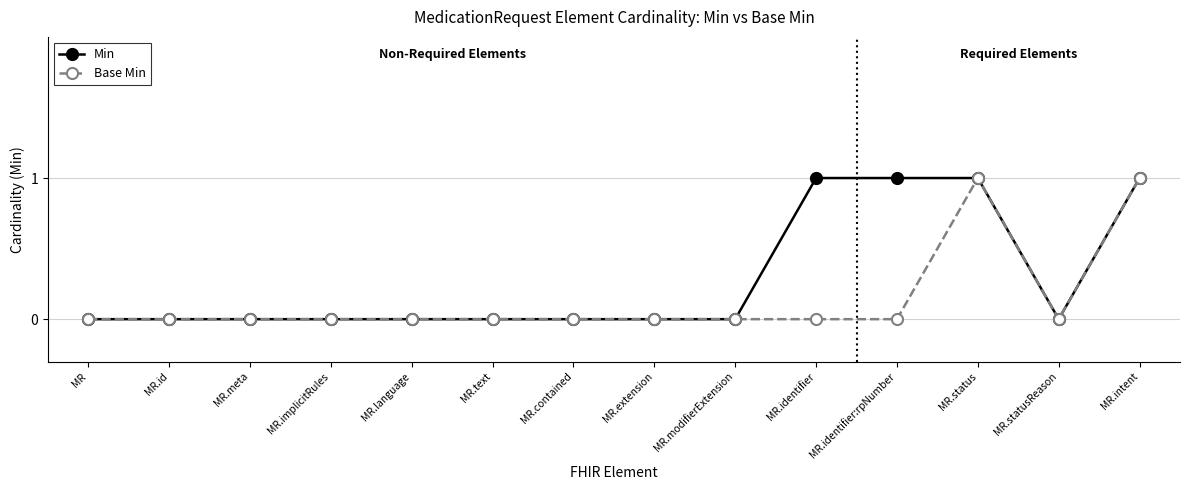

Count the Min values in the range 0 to 1.

14